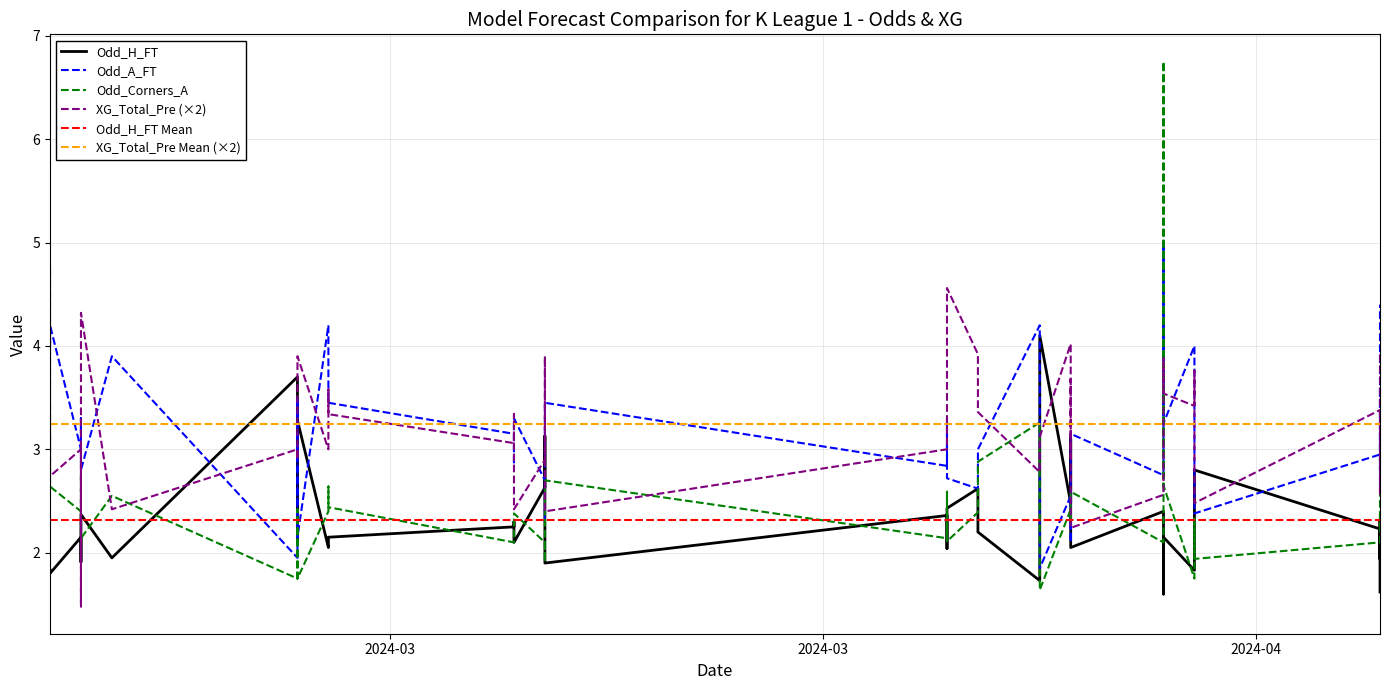

What is the difference between the maximum and minimum values in the Odd_A_FT series?

3.1